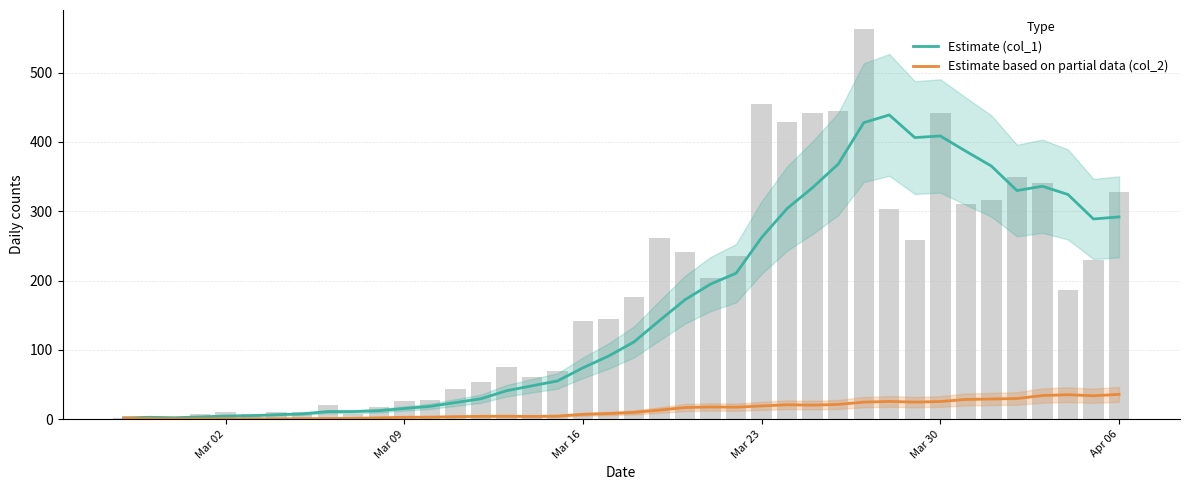

Reading left to right, transcribe all the data shown in this chart.

Estimate (col_1): 2.0	3.0	2.3	3.5	4.8	5.3	6.7	7.8	11.2	11.2	12.5	15.7	18.7	24.2	29.7	41.2	48.3	55.3	74.3	91.2	111.7	142.5	172.5	195.0	210.7	262.2	304.0	334.2	368.0	427.7	438.8	406.2	408.5	386.5	365.2	329.8	336.0	324.2	288.8	291.8
Estimate based on partial data (col_2): 2.0	1.0	0.7	0.8	0.8	0.7	0.8	1.0	1.2	1.5	2.2	3.0	3.2	3.8	4.3	4.5	4.2	4.7	7.2	8.3	10.0	13.3	17.0	17.8	17.5	19.3	21.0	20.5	21.5	24.8	25.8	24.8	25.7	28.7	29.3	30.0	34.3	35.5	34.0	36.0